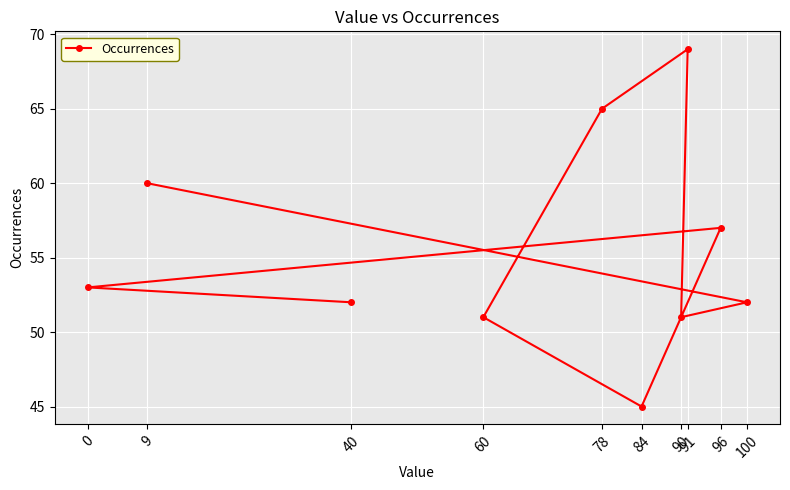

How many points are lower than both their immediate neighbors (excluding endpoints)?

2